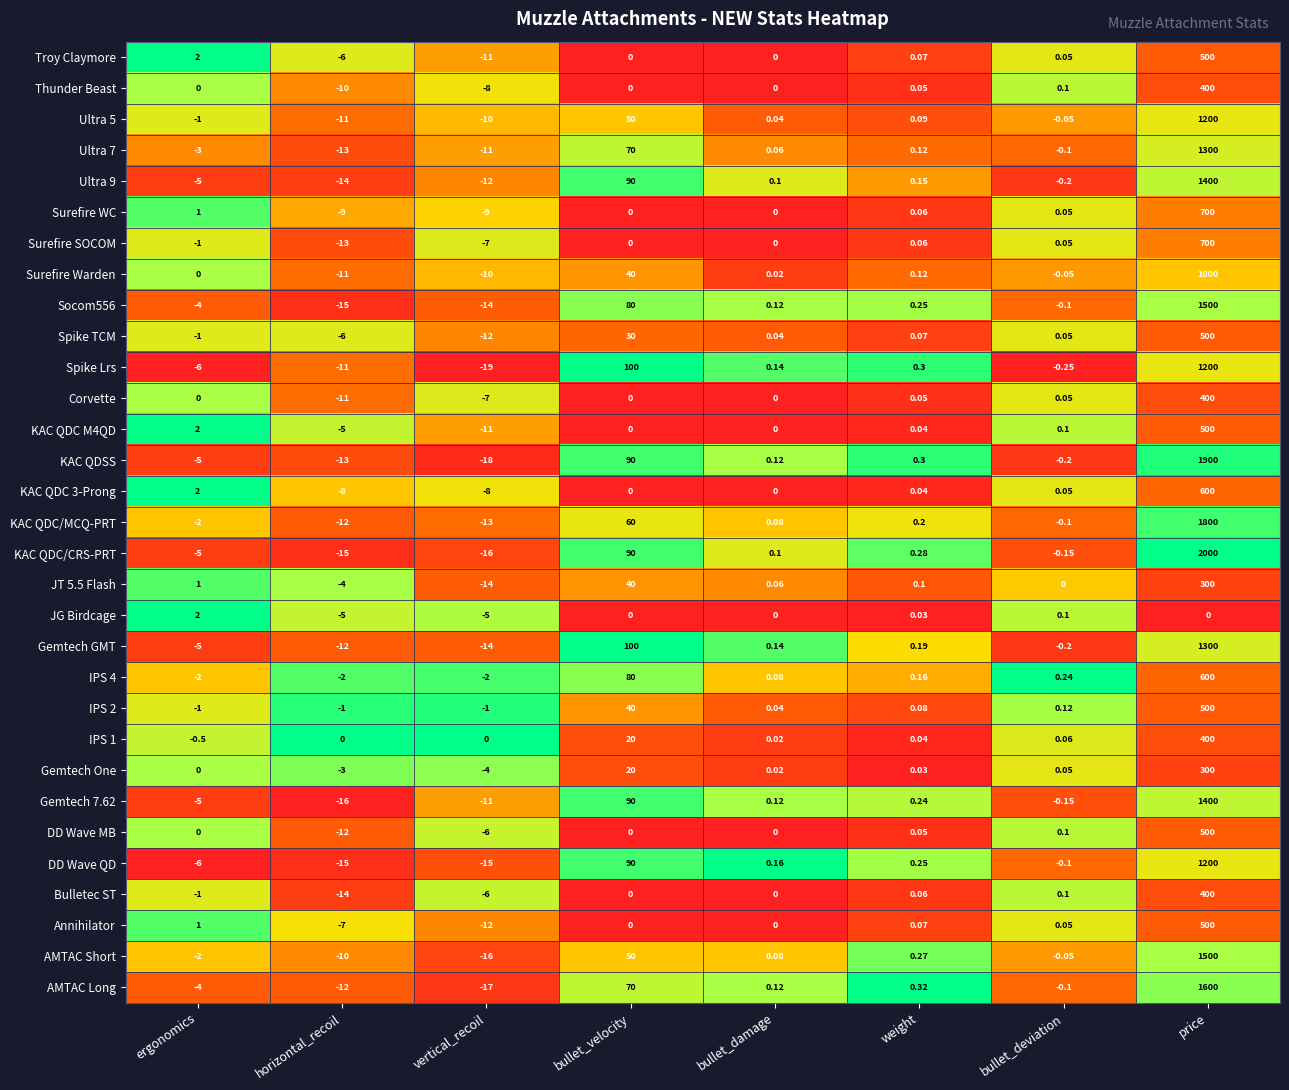

At which category does the chart reach its peak across all series?

price